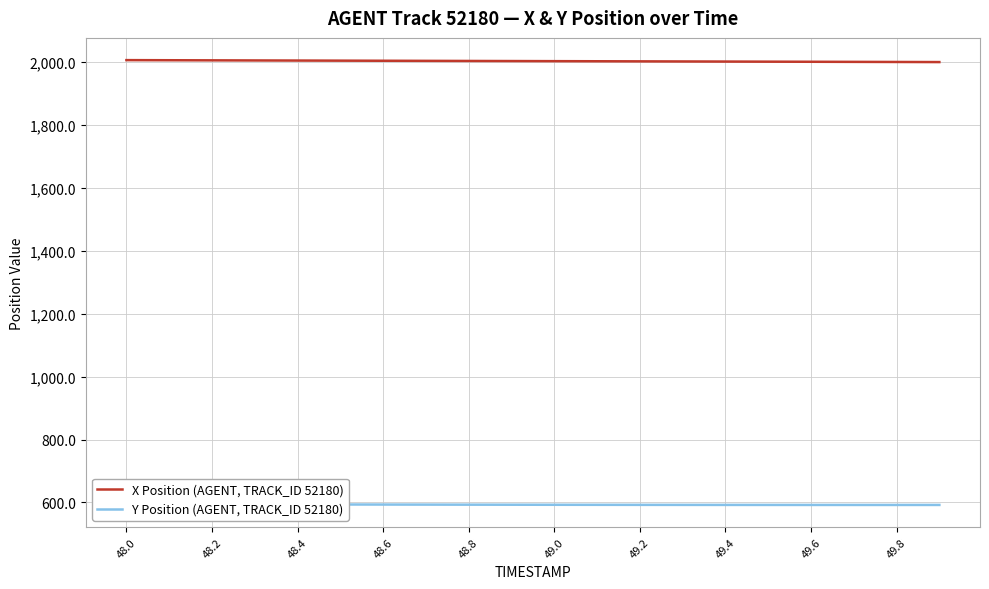

The value of X Position (AGENT, TRACK_ID 52180) at 49.2 is 2003.0. True or false?

True